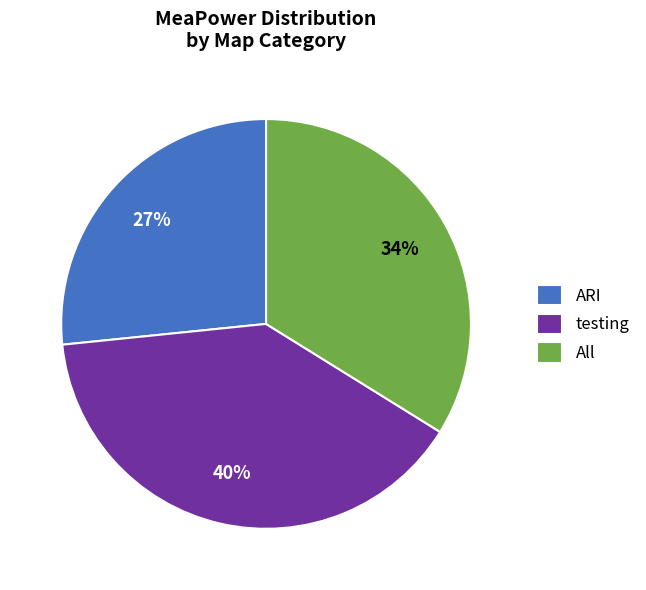

Is there any slice that represents more than half of the pie?

No